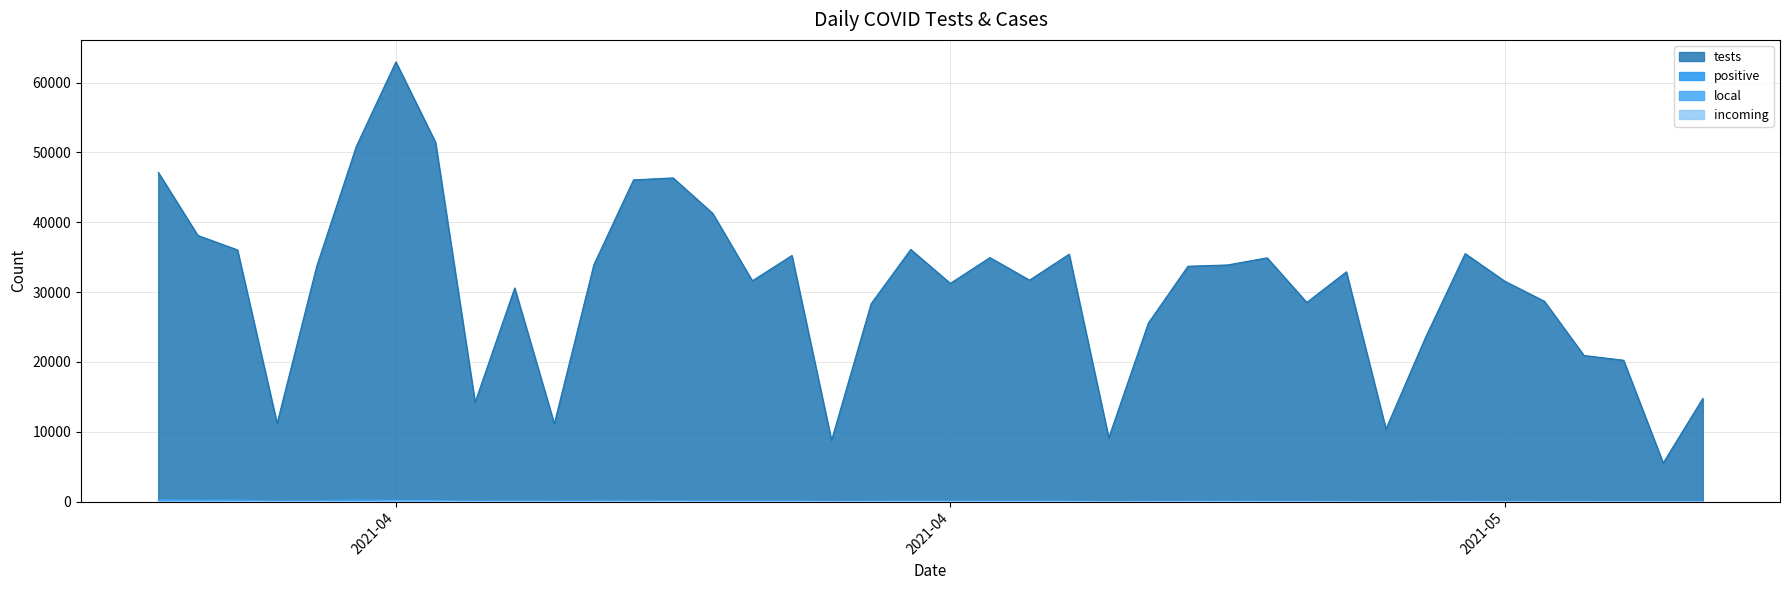

True or false: positive and incoming intersect in this chart.

False